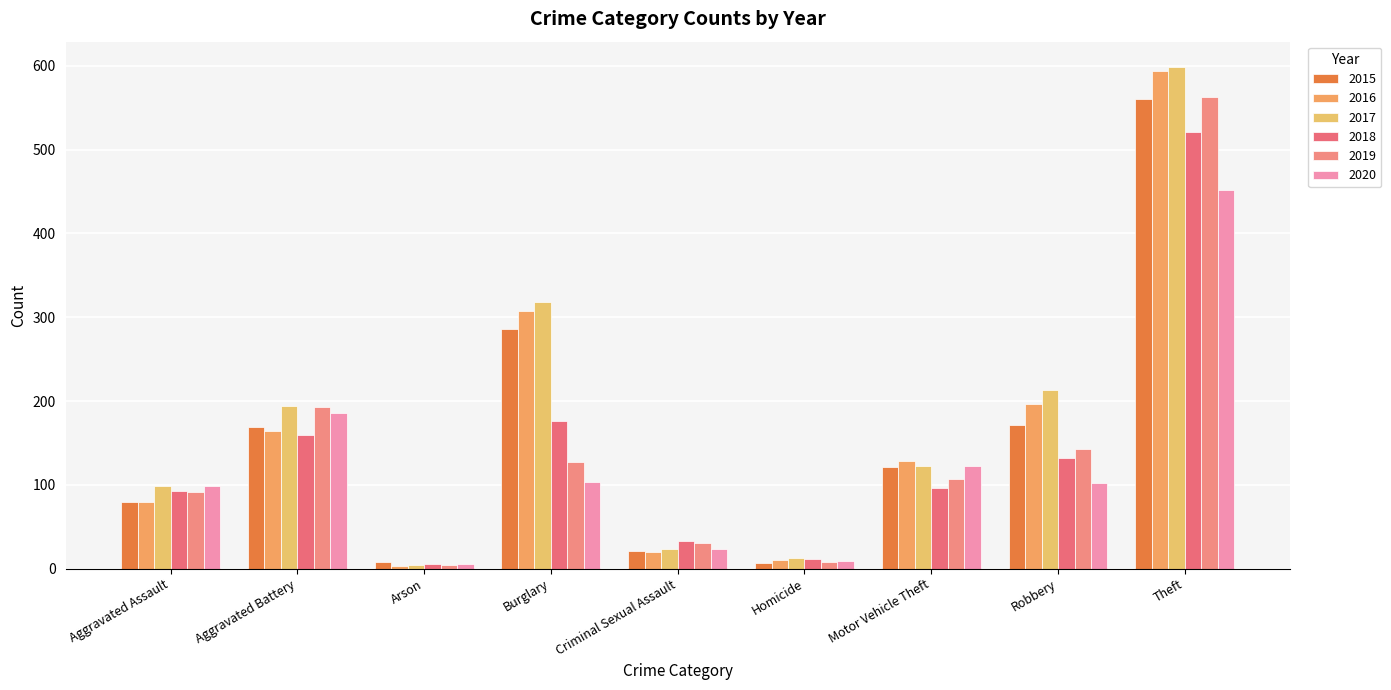

How many series are shown in this chart?

6